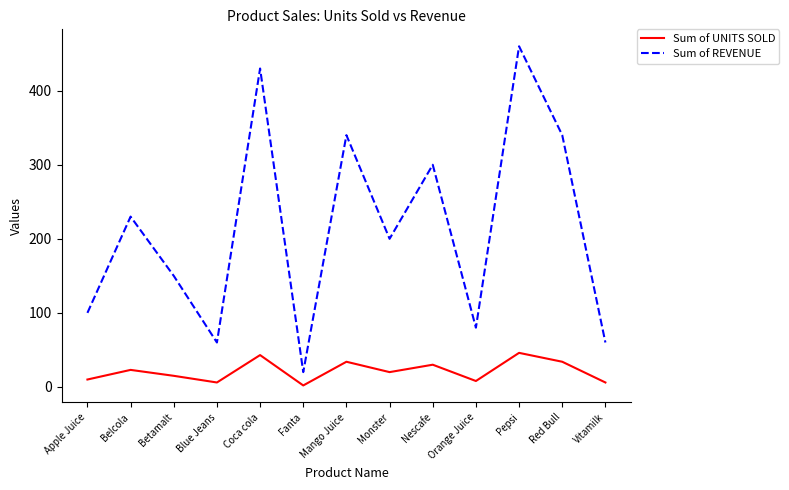

What position from the right is Pepsi?

3